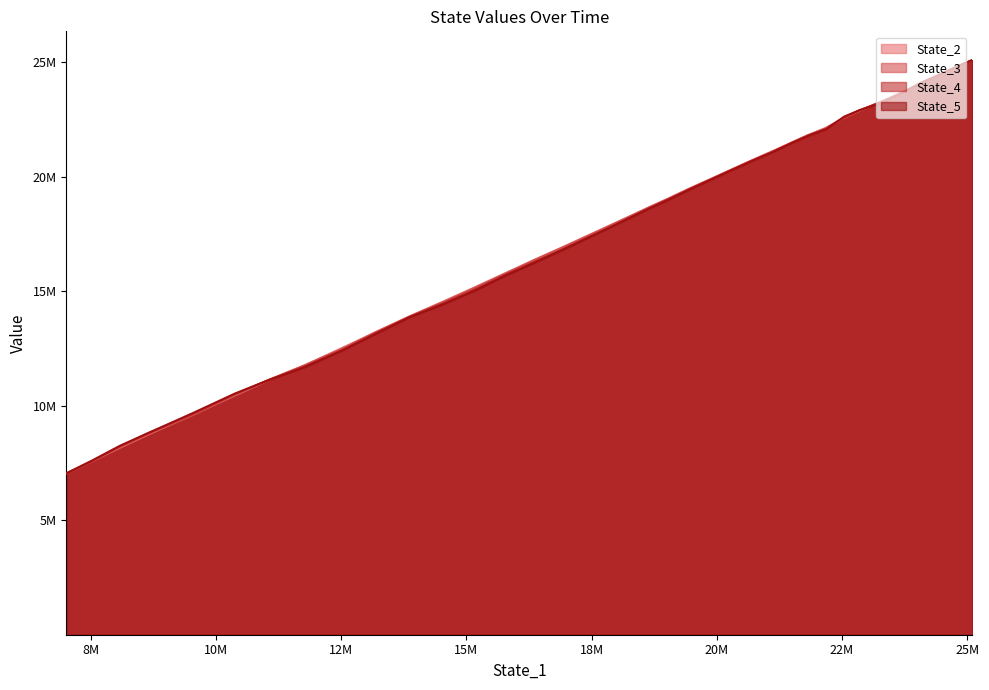

Where do State_2 and State_3 first cross each other?

0 and 1